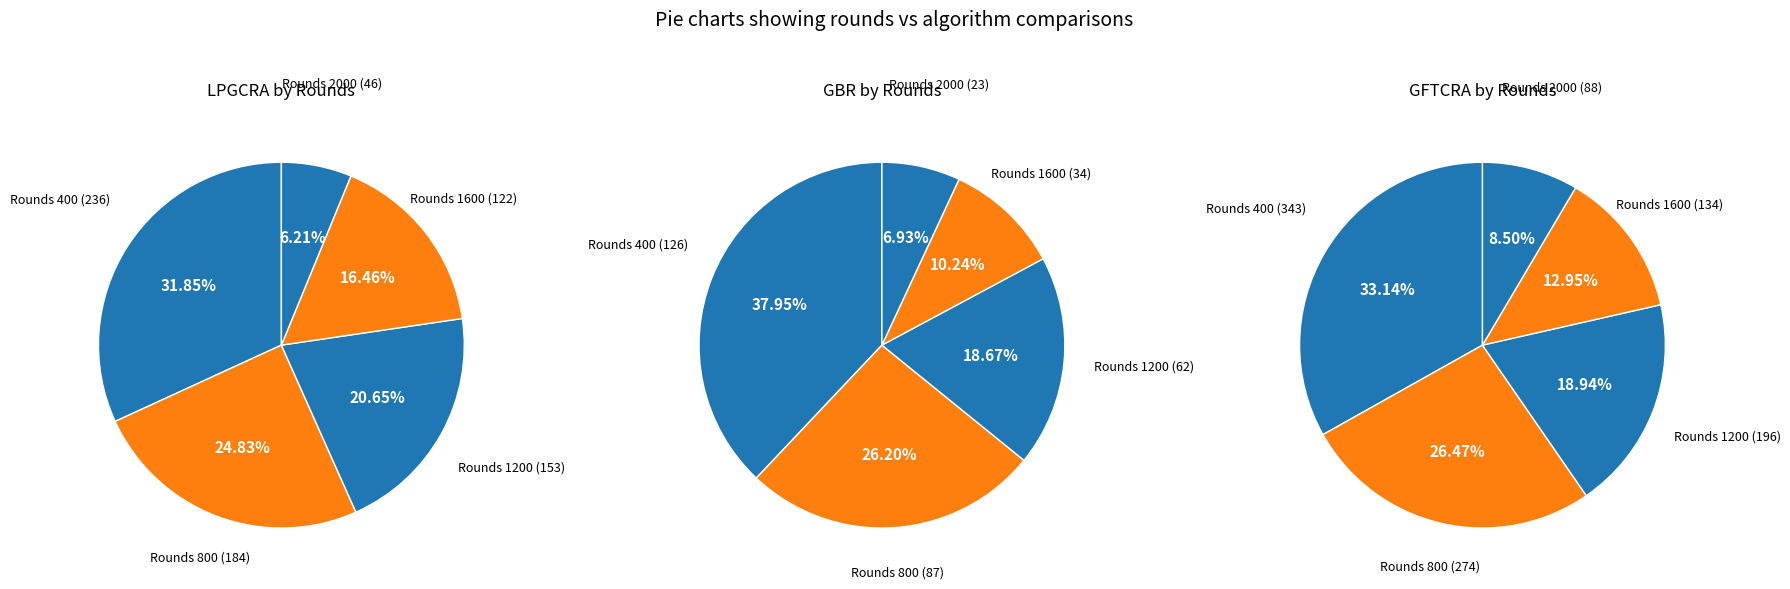

The 2000 slice represents 9% of the pie. True or false?

True